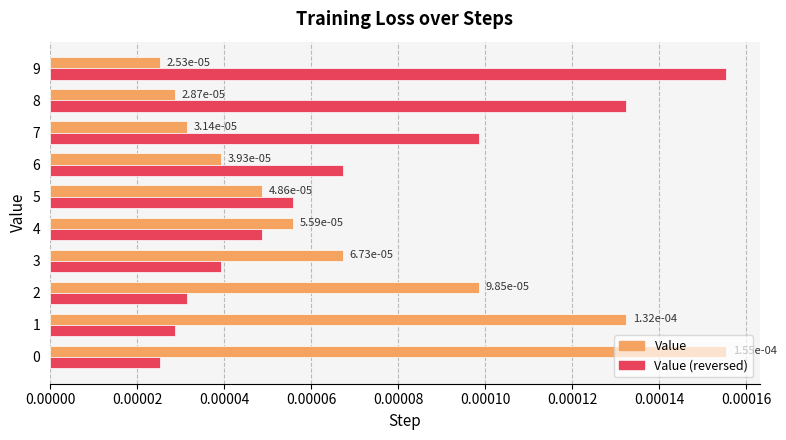

Where is Value nearest to the value 0?

9